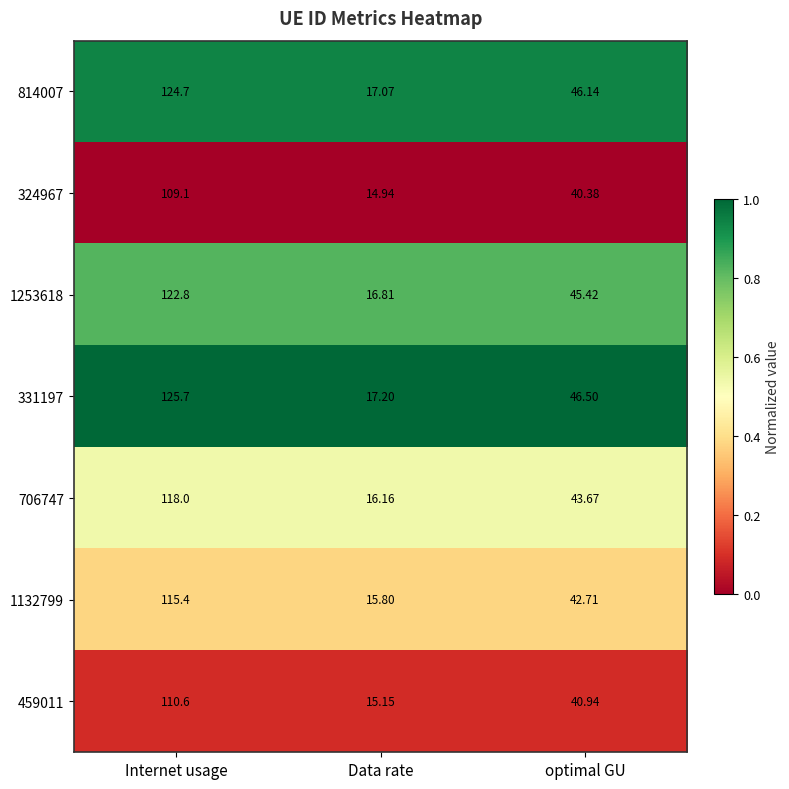

At which label does 706747 first exceed 43?

Internet usage